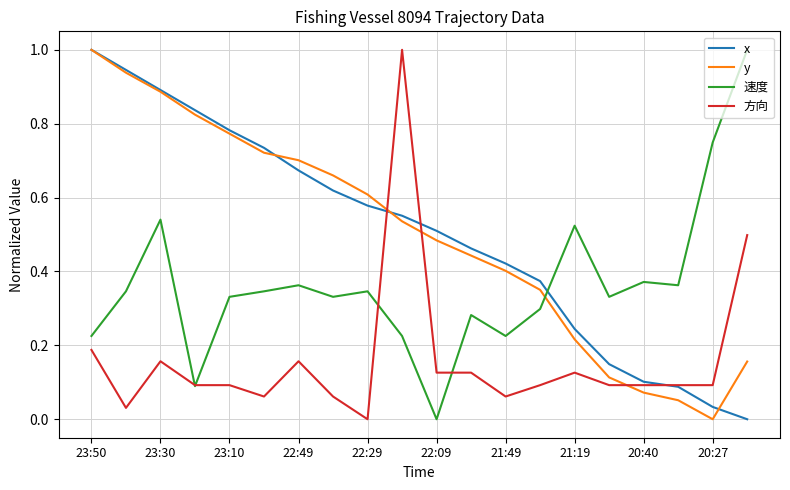

True or false: y and 方向 cross at least once.

True